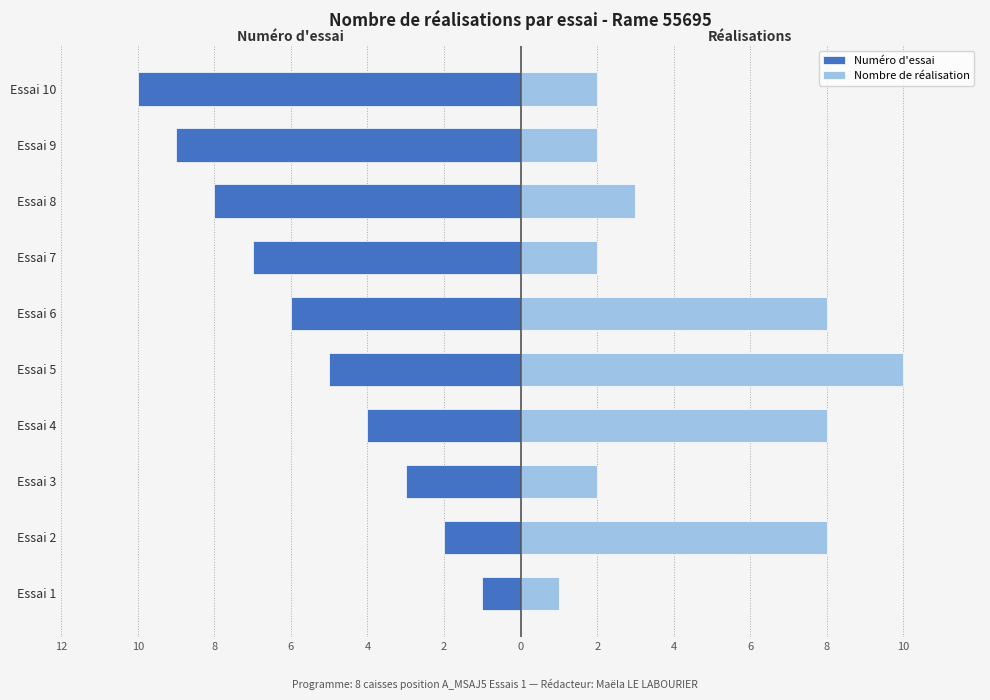

What is the sum of all Nombre de réalisation values?

46